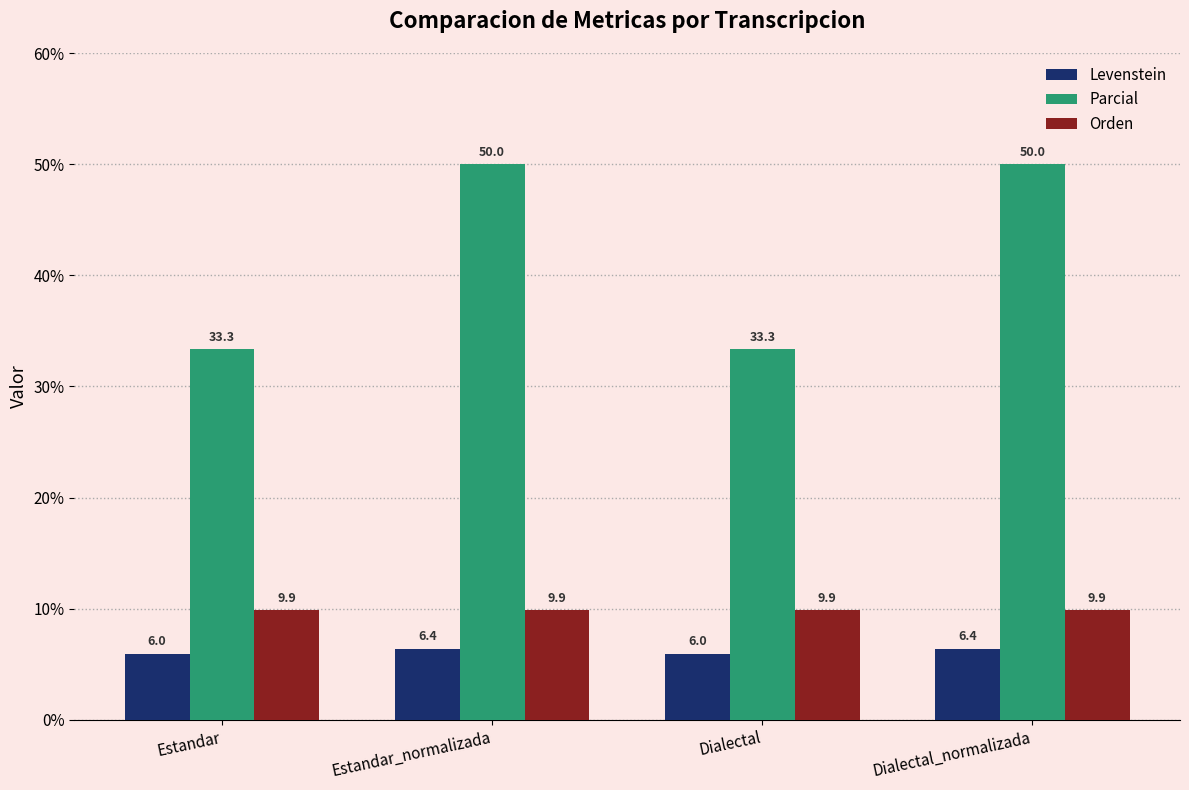

How many bars are there in total?

12